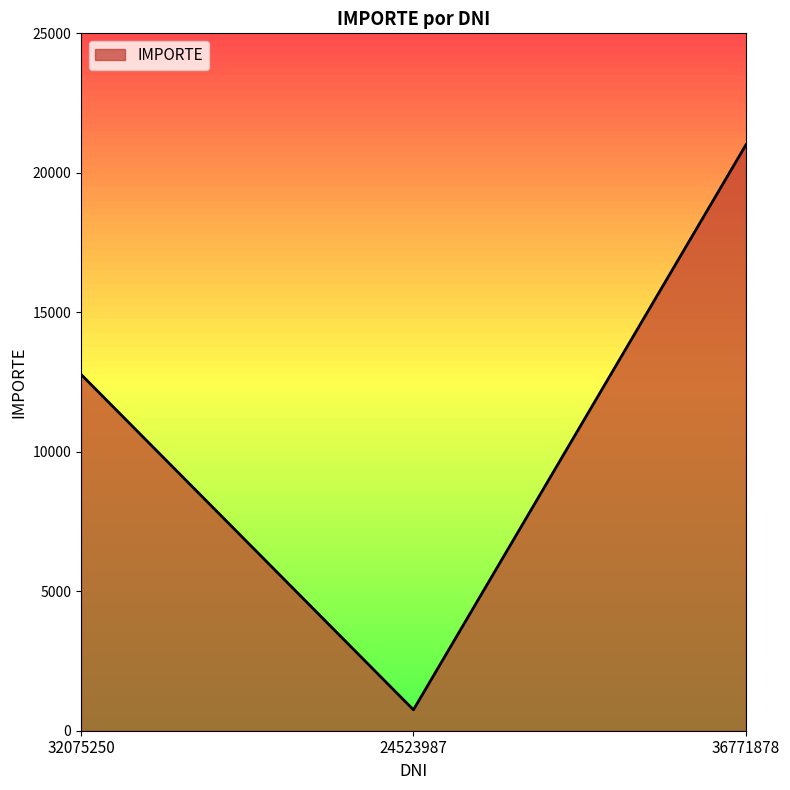

Rank the categories by value from highest to lowest.

36771878, 32075250, 24523987